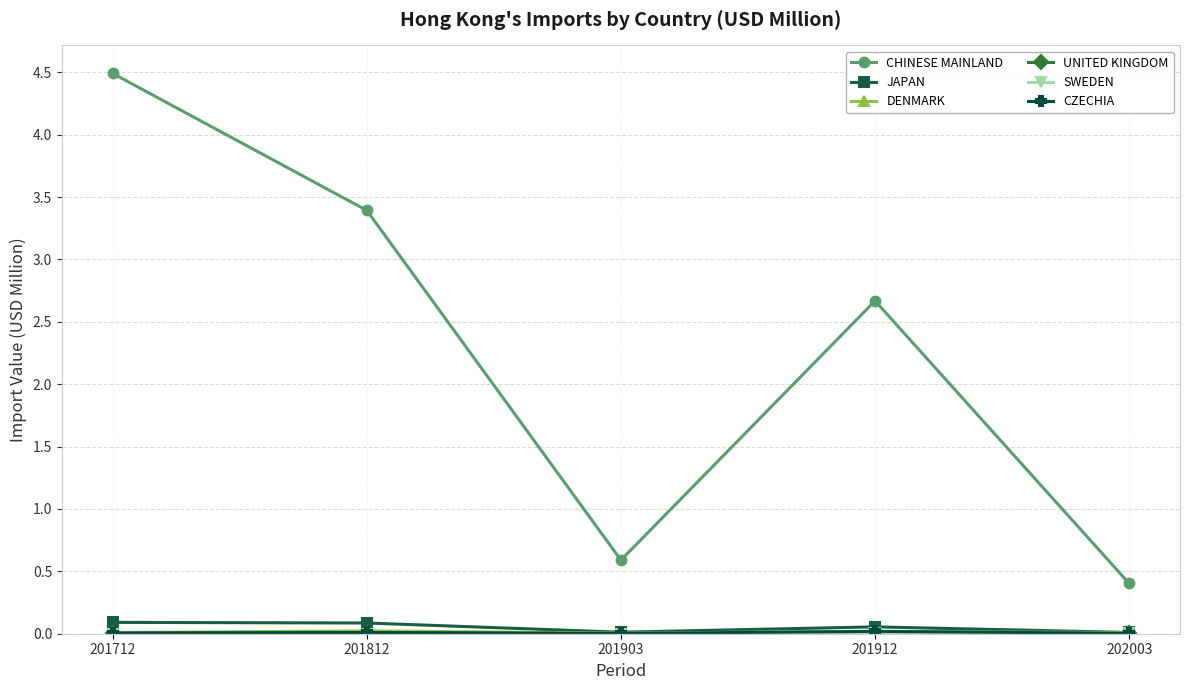

What is the value of the JAPAN point at the 4th from the left?

0.1